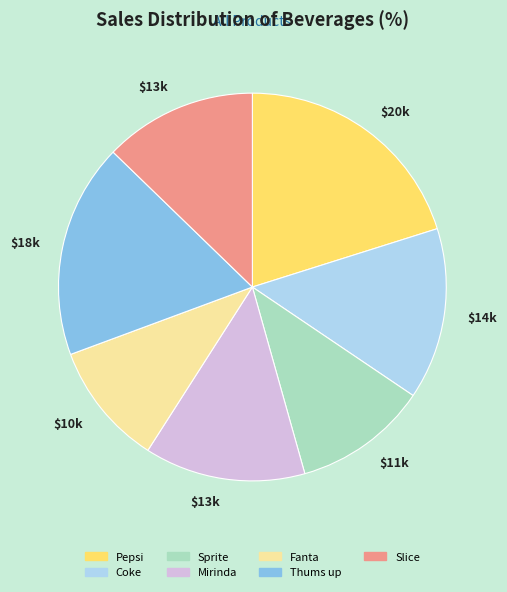

Does any single category account for the majority?

No